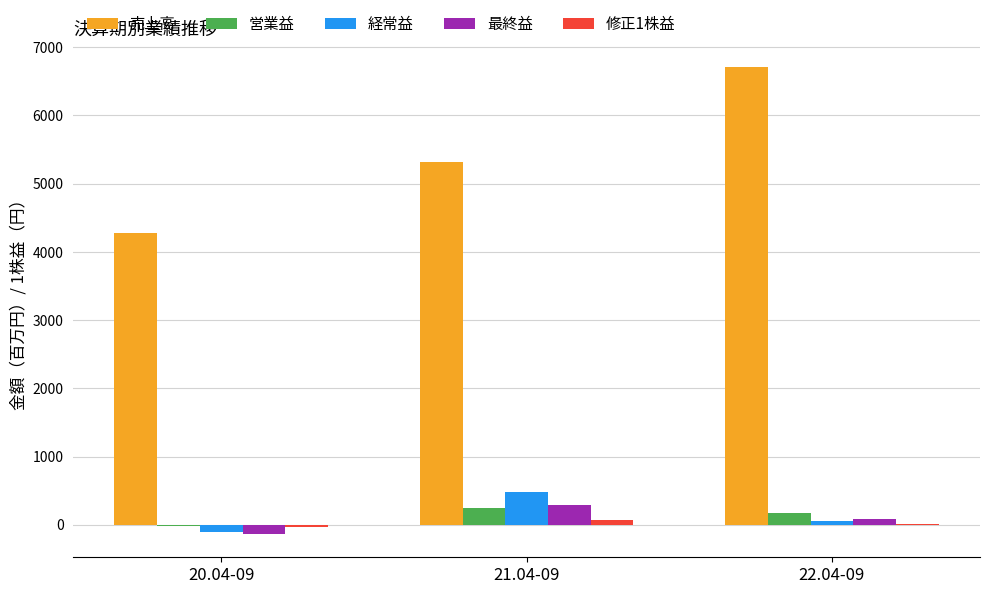

Which series has the largest total across all categories?

売上高